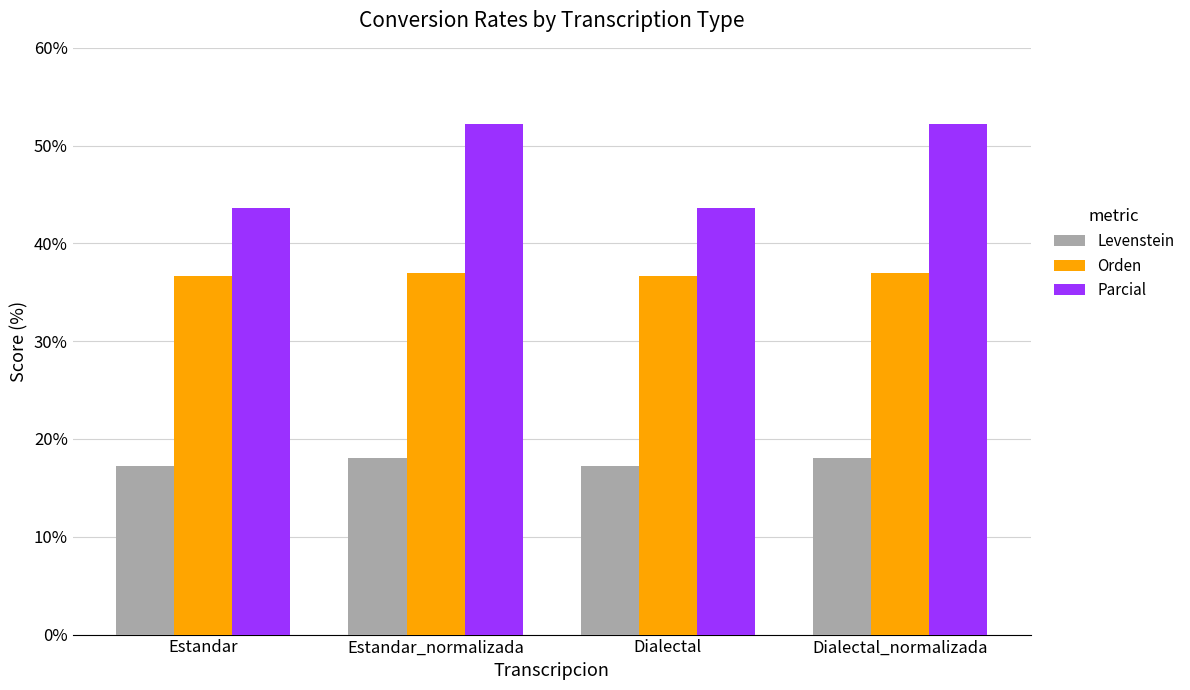

Which series has the largest range (max minus min)?

Parcial